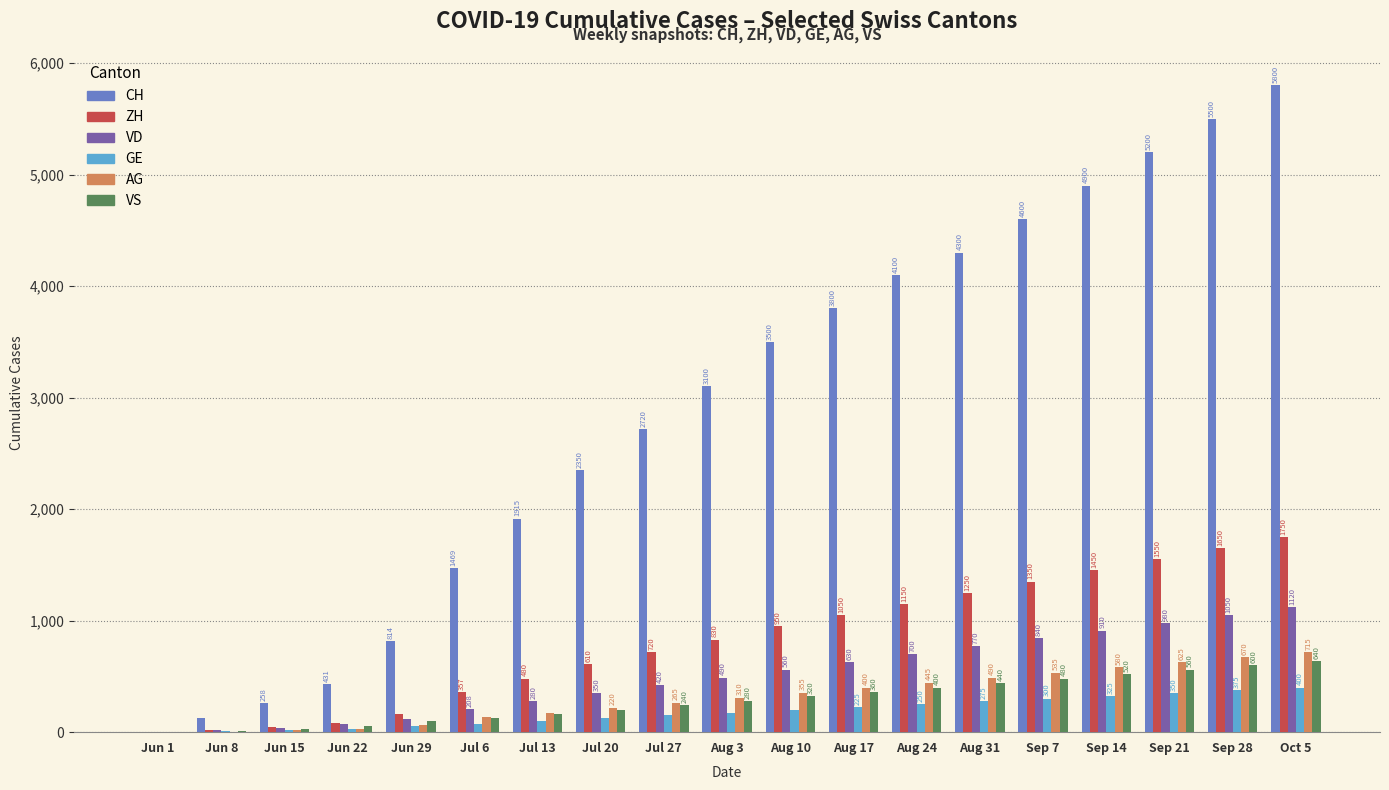

True or false: CH has a value of 7323 at Sep 21.

False